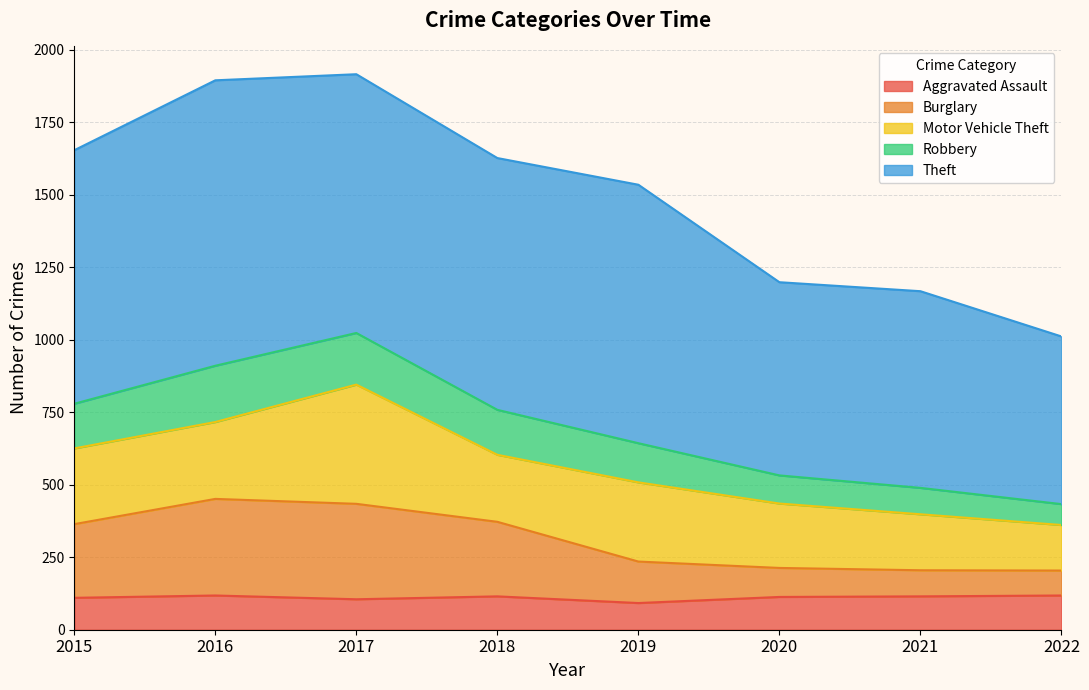

What is the highest value of the Aggravated Assault series?

118